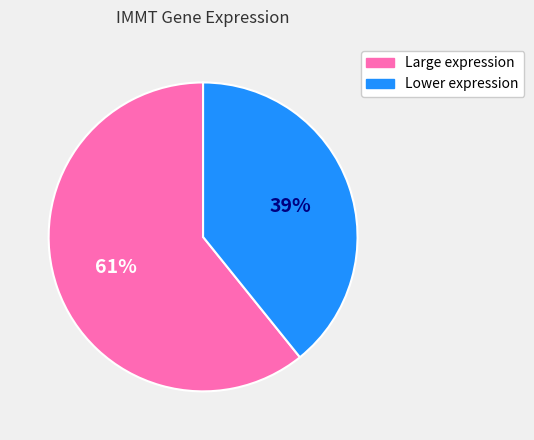

Is there any slice that represents more than half of the pie?

Yes